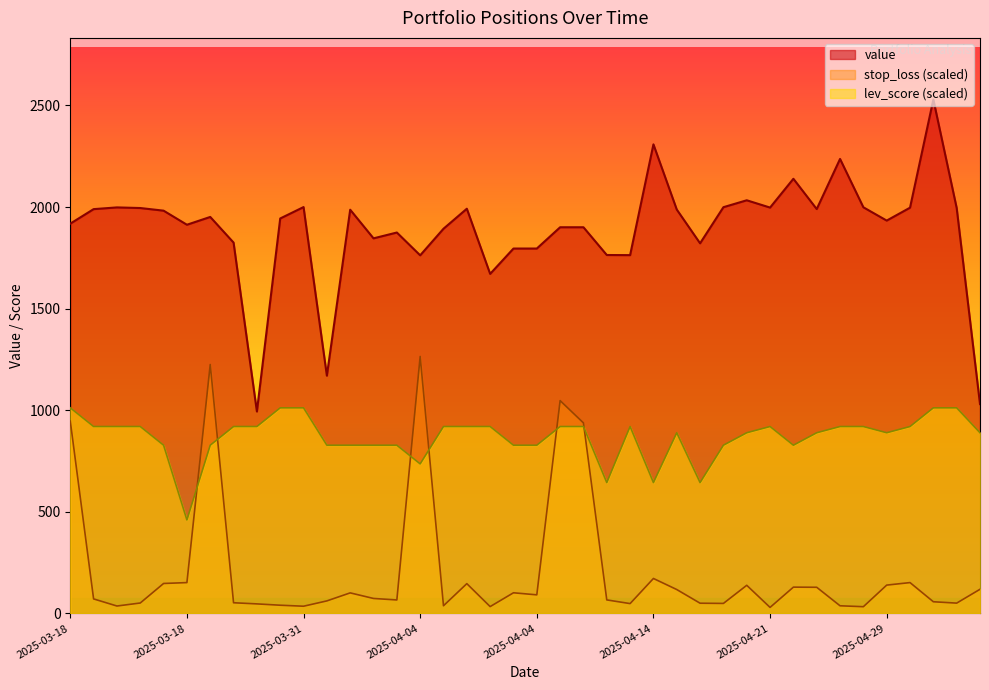

What are all the series names shown in the legend?

value, stop_loss (scaled), lev_score (scaled)